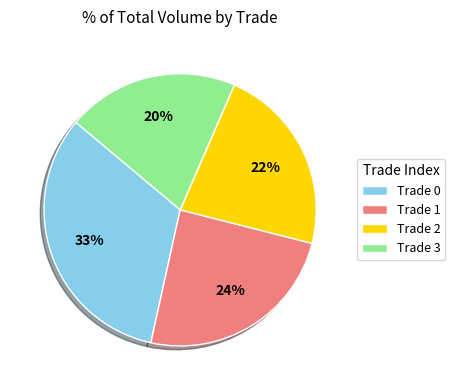

True or false: Trade 1 accounts for 18% of the total.

False